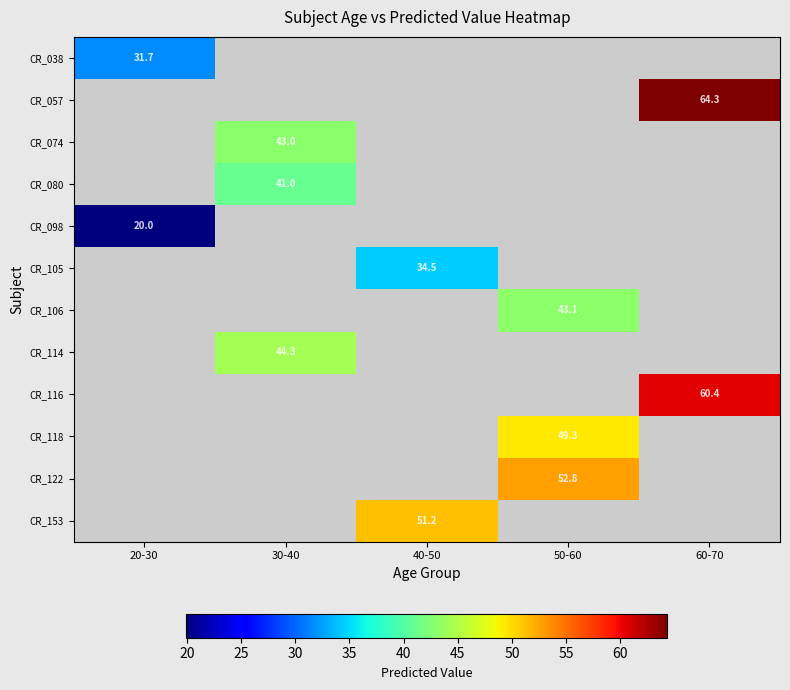

Which has a higher value, 30-40 or 50-60?

50-60